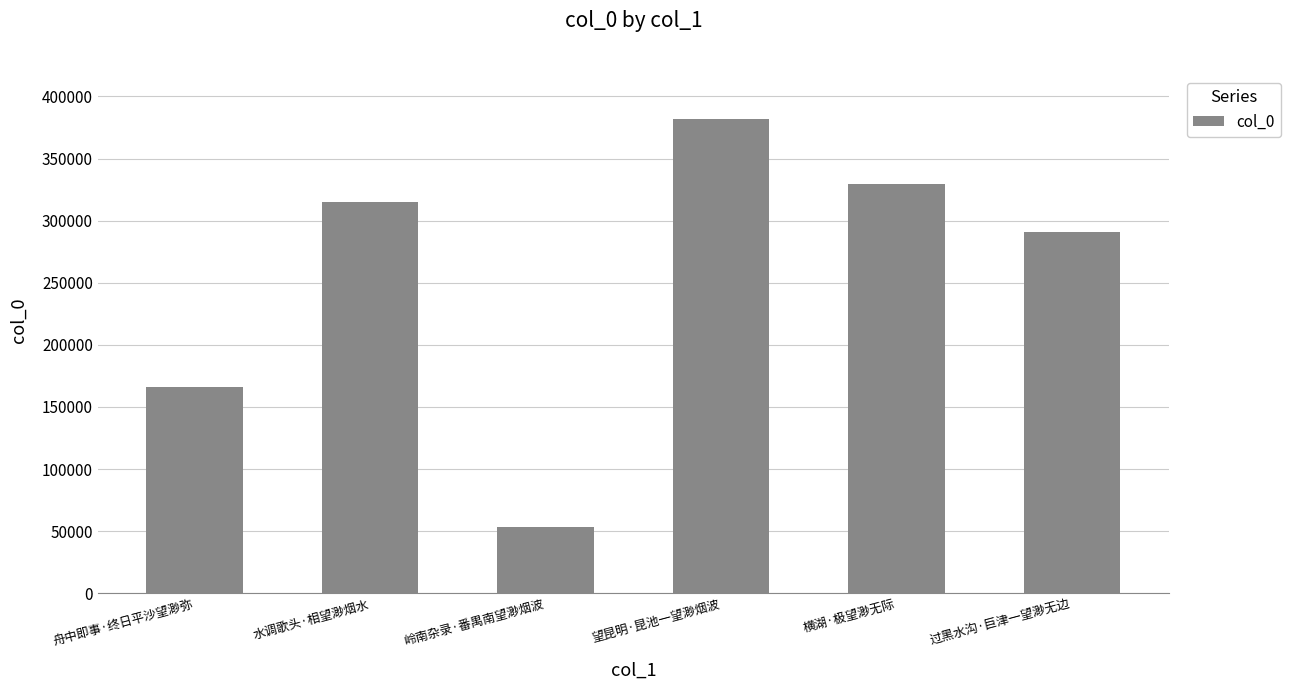

Between 岭南杂录·番禺南望渺烟波 and 望昆明·昆池一望渺烟波, which is larger?

望昆明·昆池一望渺烟波